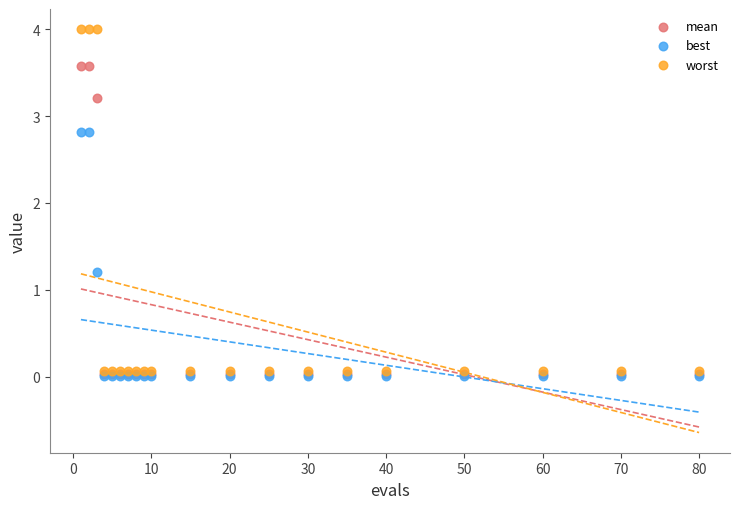

In the best series, what Y value is closest to 1?

1.2